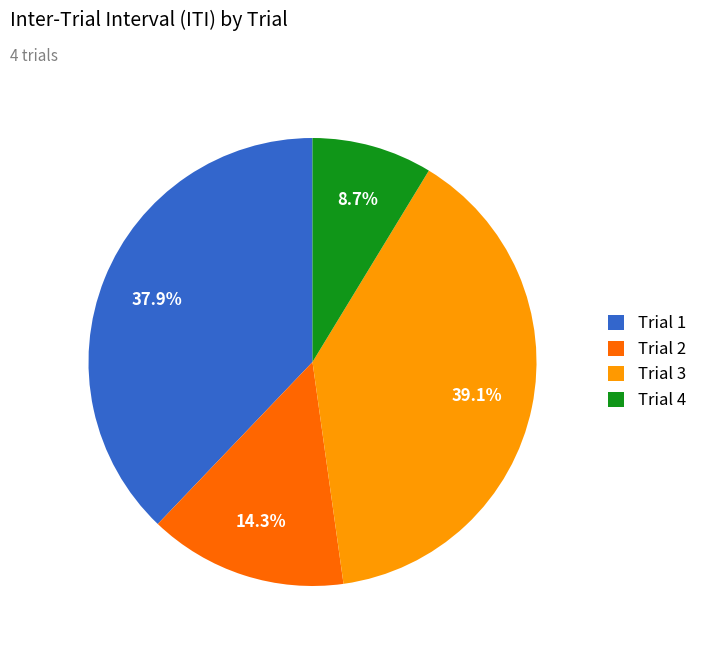

What percentage is NOT represented by Trial 4?

91.3%